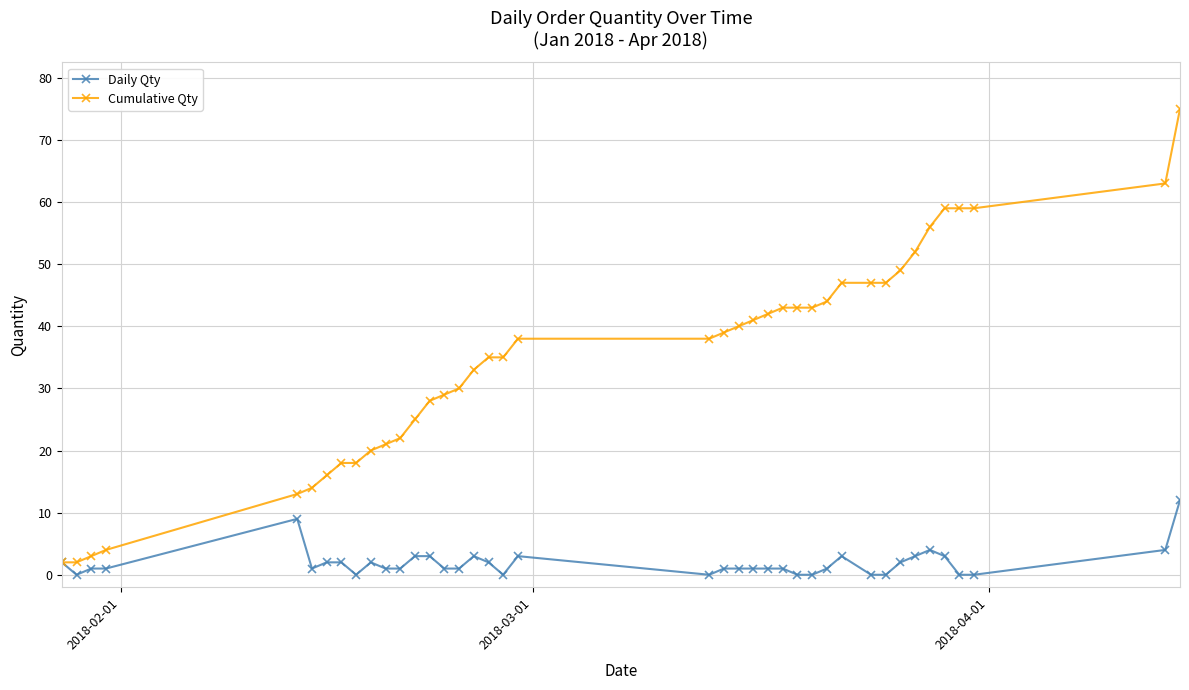

True or false: Daily Qty has more than 2 interior local peaks.

True